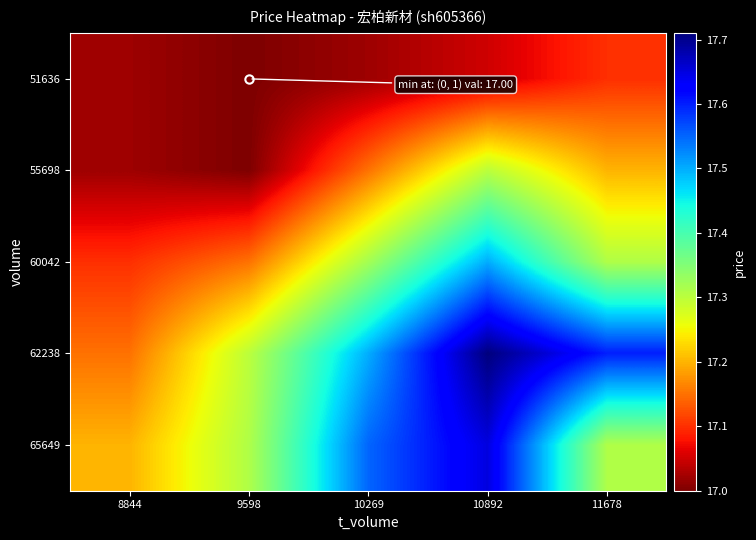

Reading left to right, extract all data points from this chart.

51636: 8844=17.0	9598=17.0	10269=17.0	10892=17.1	11678=17.1
55698: 8844=17.0	9598=17.0	10269=17.1	10892=17.3	11678=17.2
60042: 8844=17.1	9598=17.1	10269=17.3	10892=17.5	11678=17.3
62238: 8844=17.1	9598=17.3	10269=17.5	10892=17.7	11678=17.6
65649: 8844=17.2	9598=17.3	10269=17.6	10892=17.6	11678=17.3